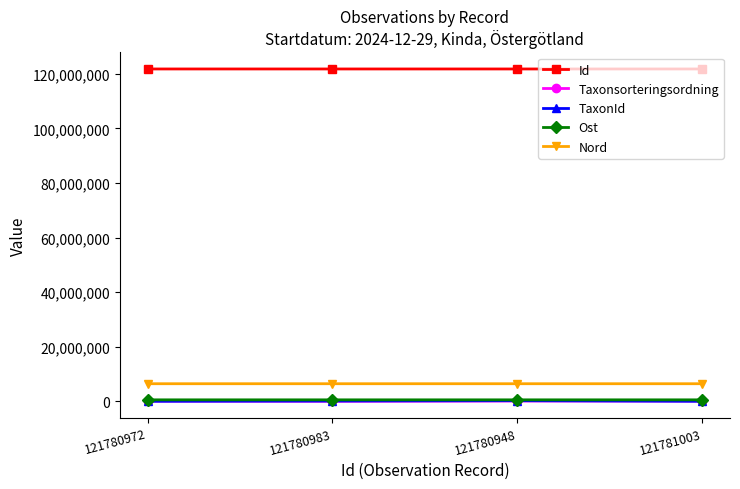

What value does the Taxonsorteringsordning series have at 121781003, to the nearest 10?

90780